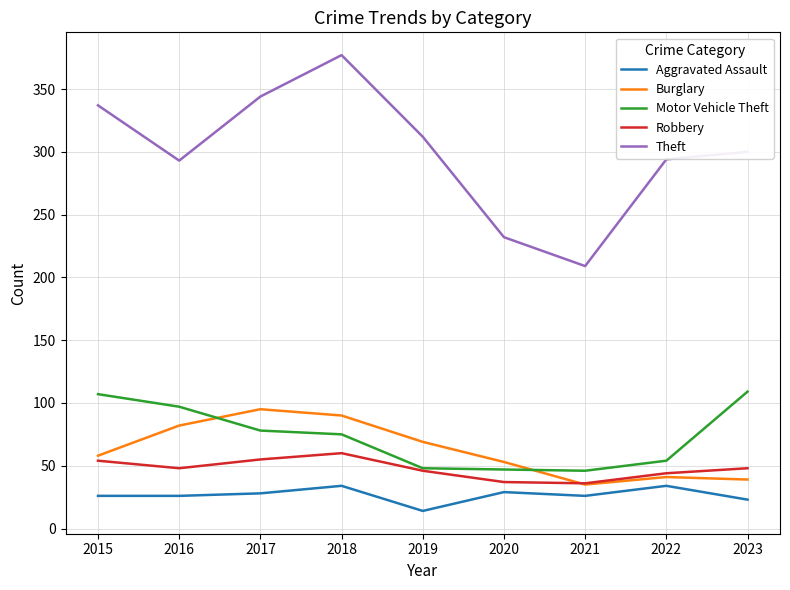

True or false: Theft and Aggravated Assault intersect in this chart.

False